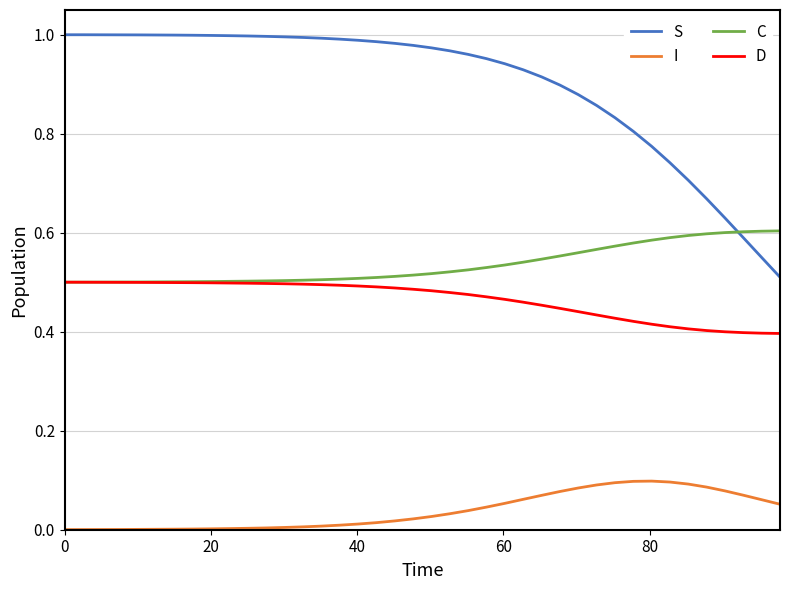

Which series has the largest total across all categories?

S